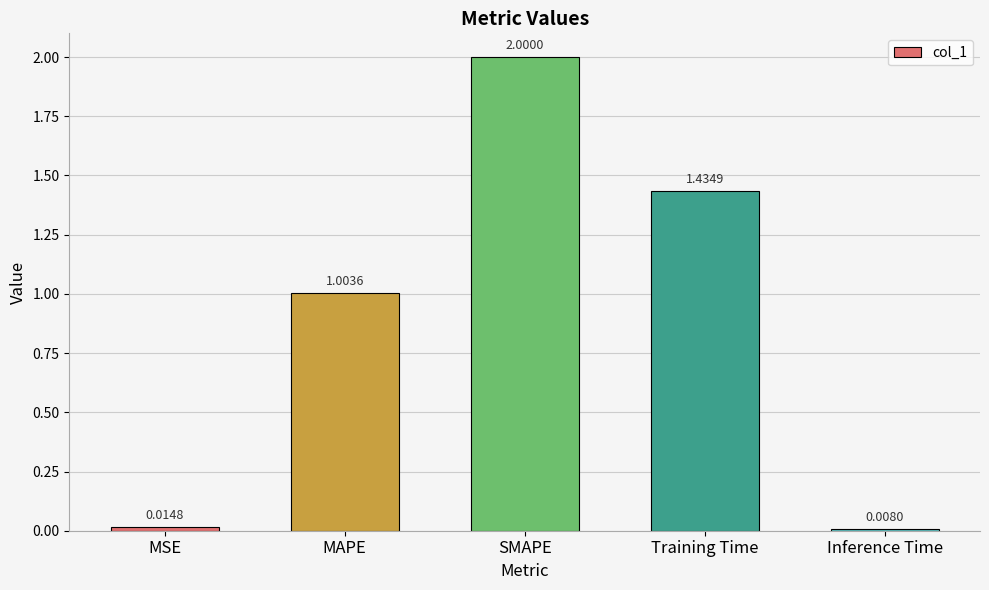

What is the label of the 4th bar from the right?

MAPE